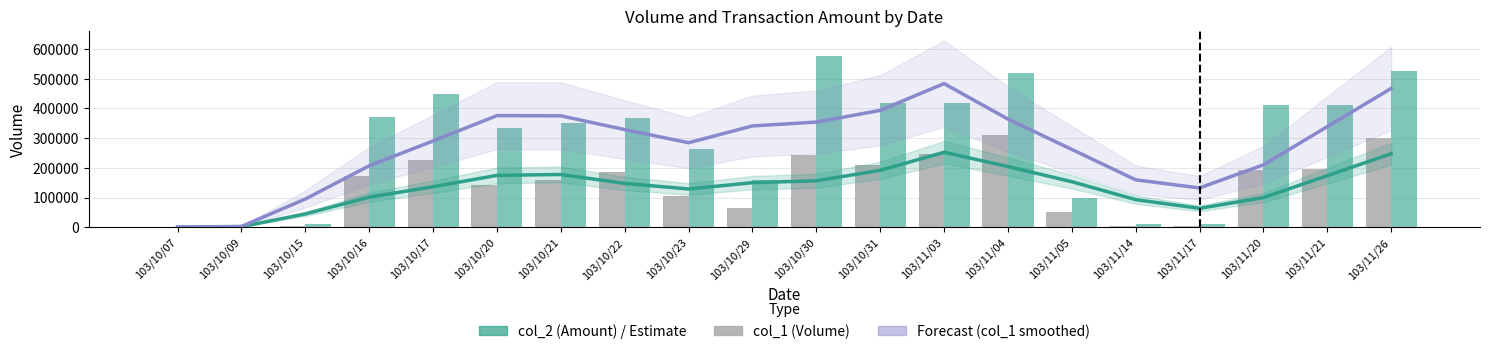

The value of col_2 (Amount) at 103/10/29 is 66360. True or false?

True